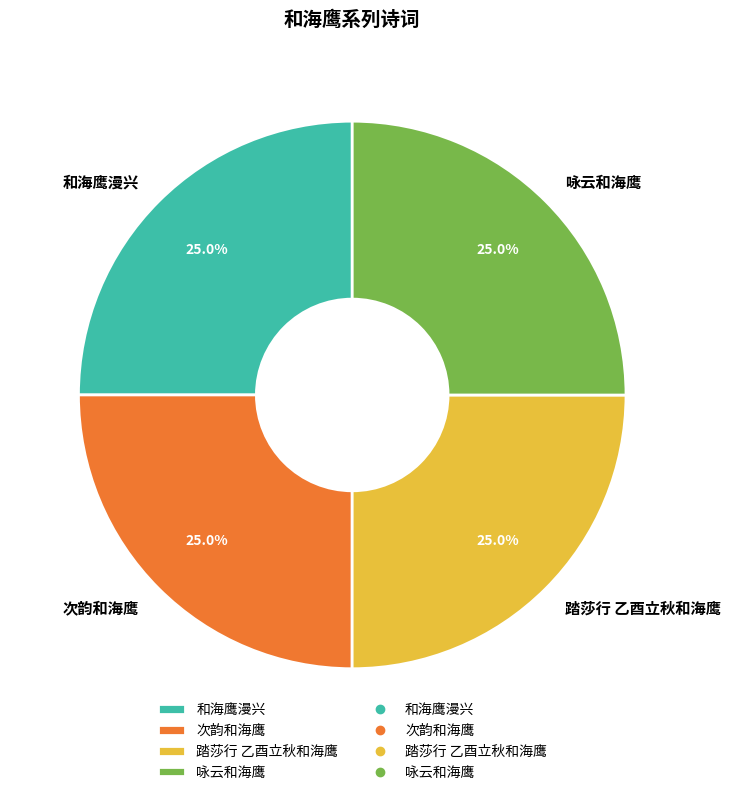

To the nearest percent, what is the average slice percentage?

25%